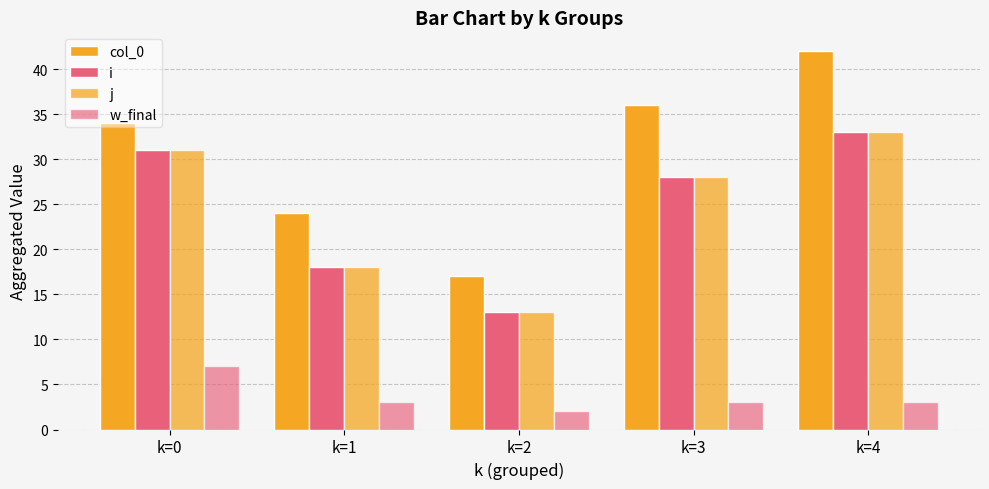

At which category is the sum across all series the highest?

k=4